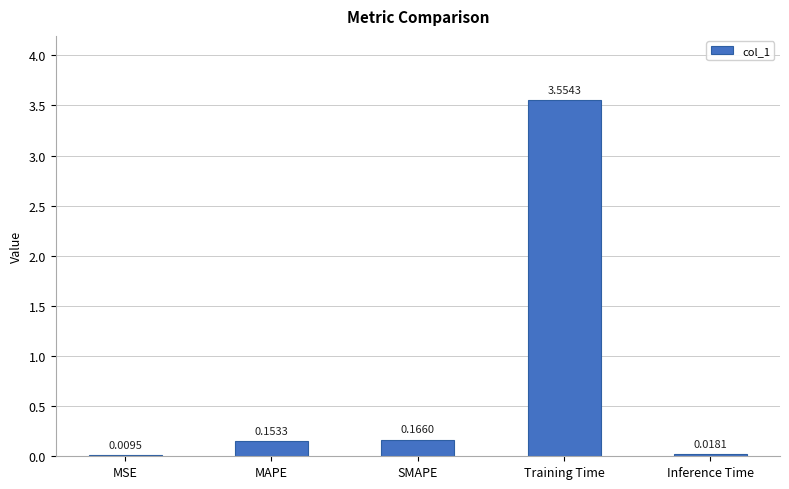

Where is the data nearest to the value 1?

SMAPE